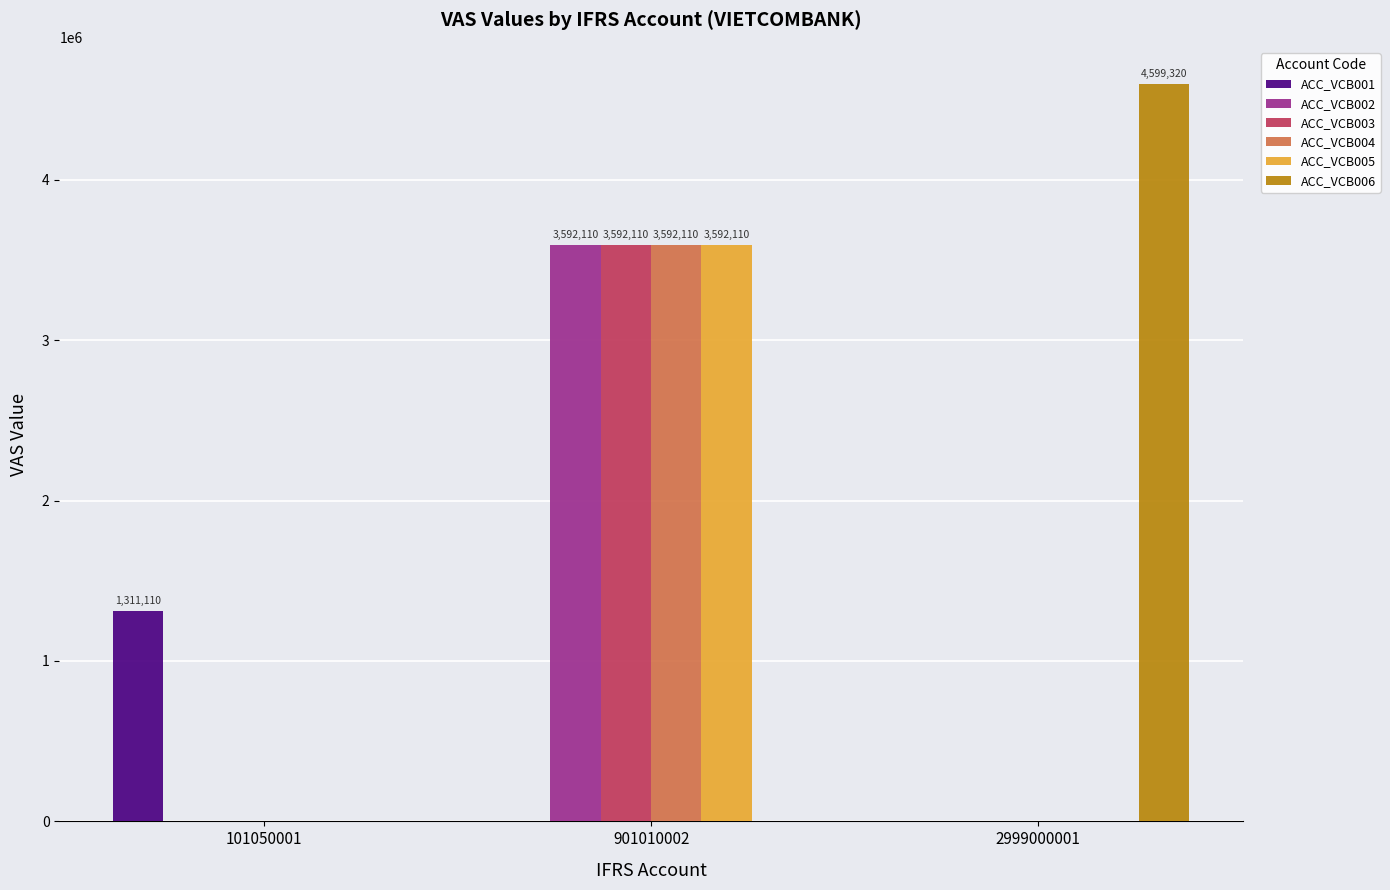

Which series has the largest total across all categories?

ACC_VCB006